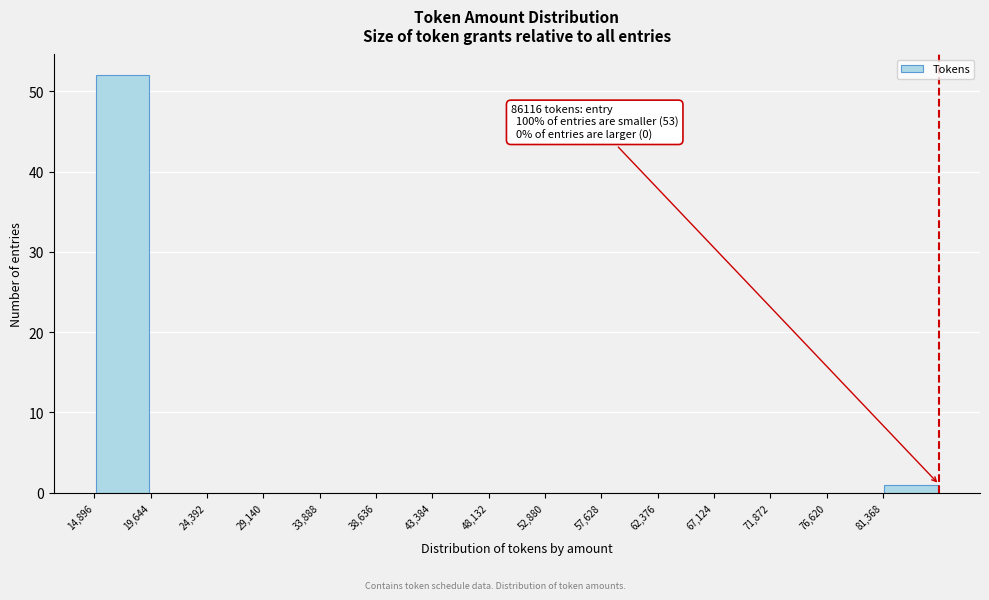

Which range on the x-axis has the tallest bar?

15000 to 19500